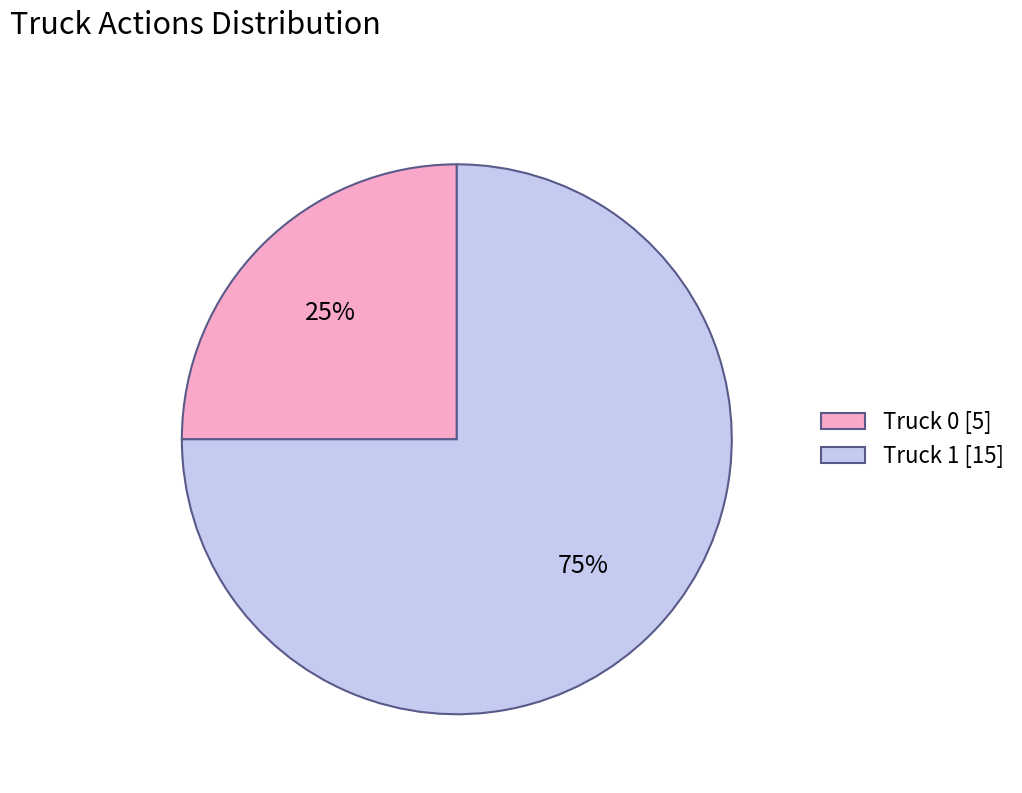

True or false: Truck 1 accounts for 60% of the total.

False